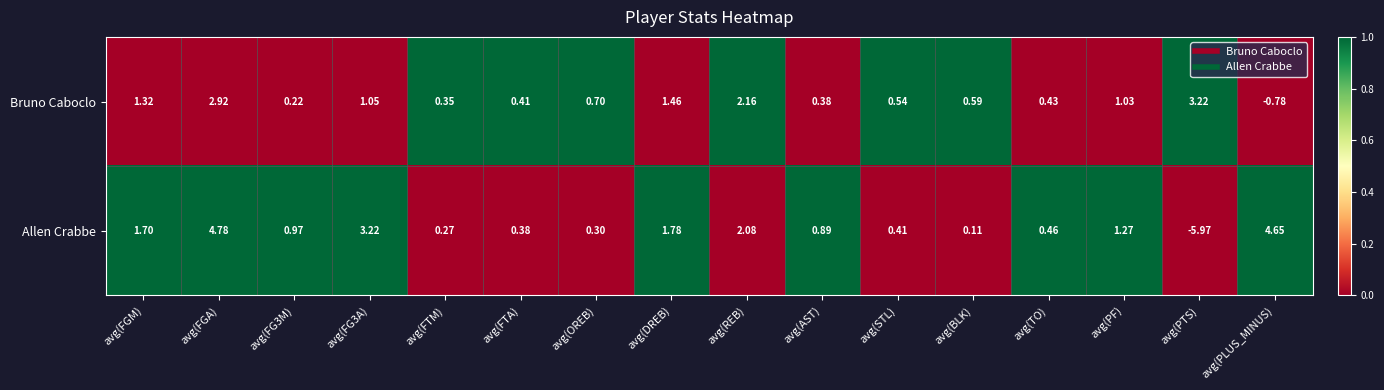

Between avg(FGM) and avg(PF), which series saw the biggest shift?

Allen Crabbe